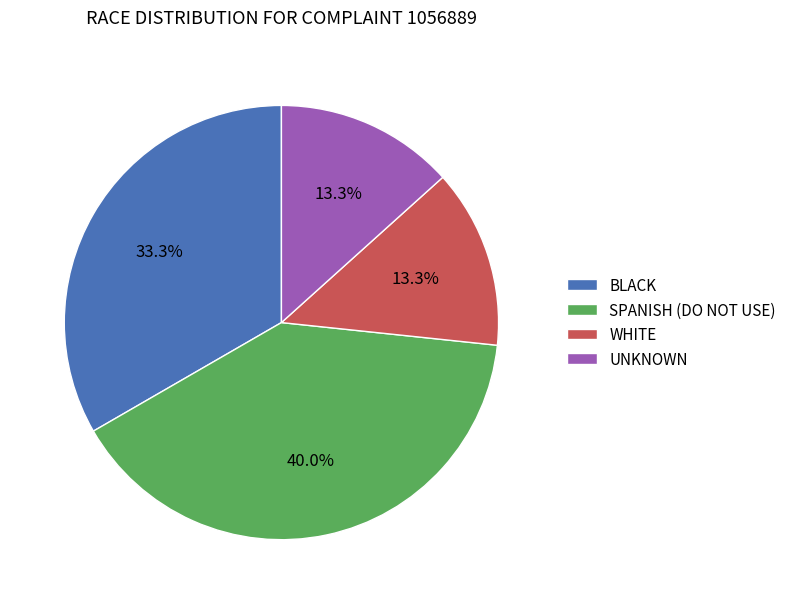

How much of the chart is everything except WHITE?

86.7%